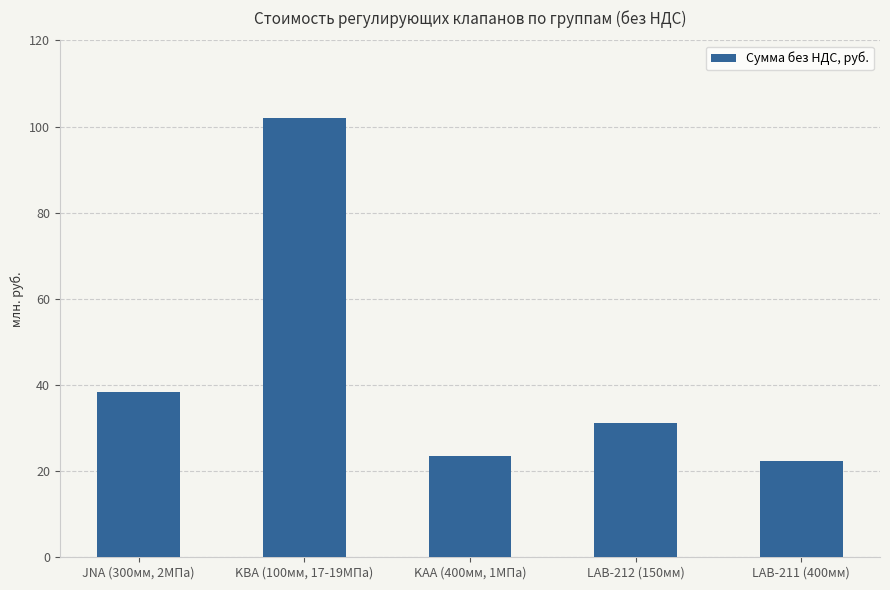

List the labels in order of value, largest first.

KBA (100мм, 17-19МПа), JNA (300мм, 2МПа), LAB-212 (150мм), KAA (400мм, 1МПа), LAB-211 (400мм)